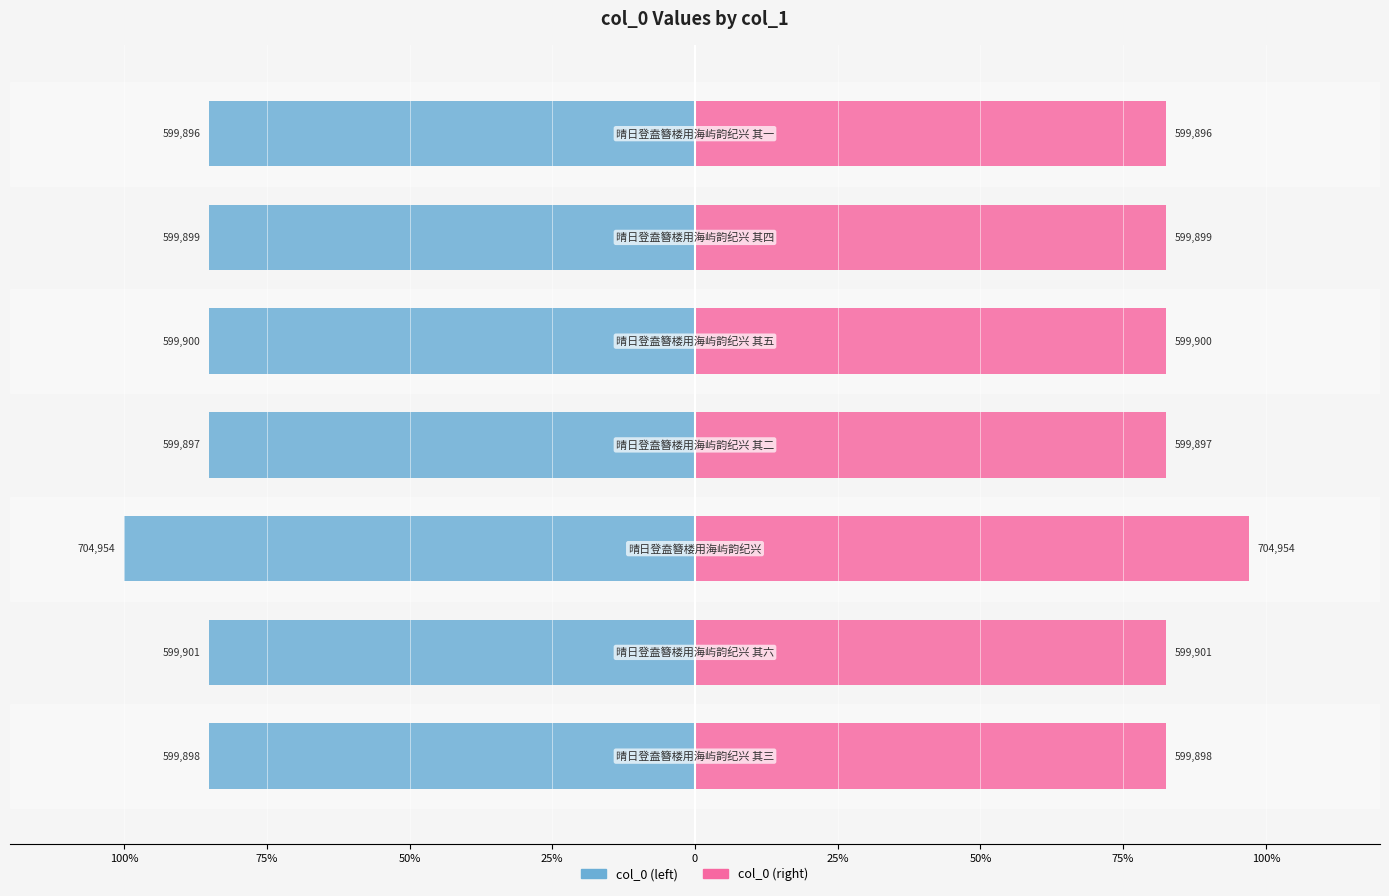

How many bars are there in total?

14